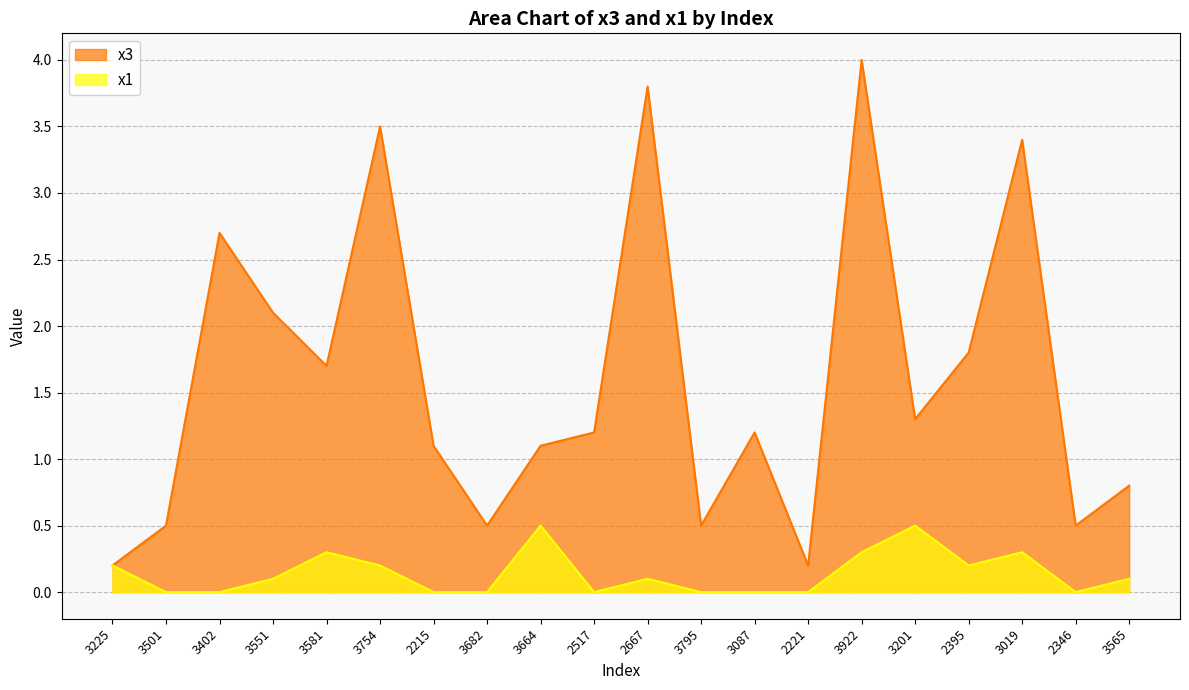

Where is the first local minimum for x1?

2517